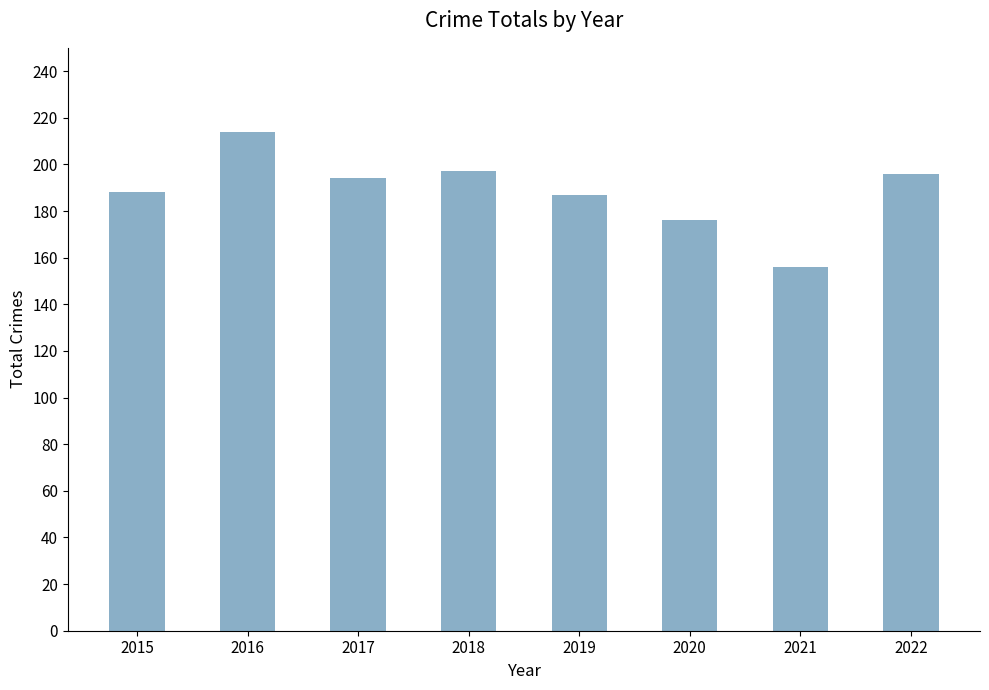

What is the change in value from 2018 to 2021?

-41